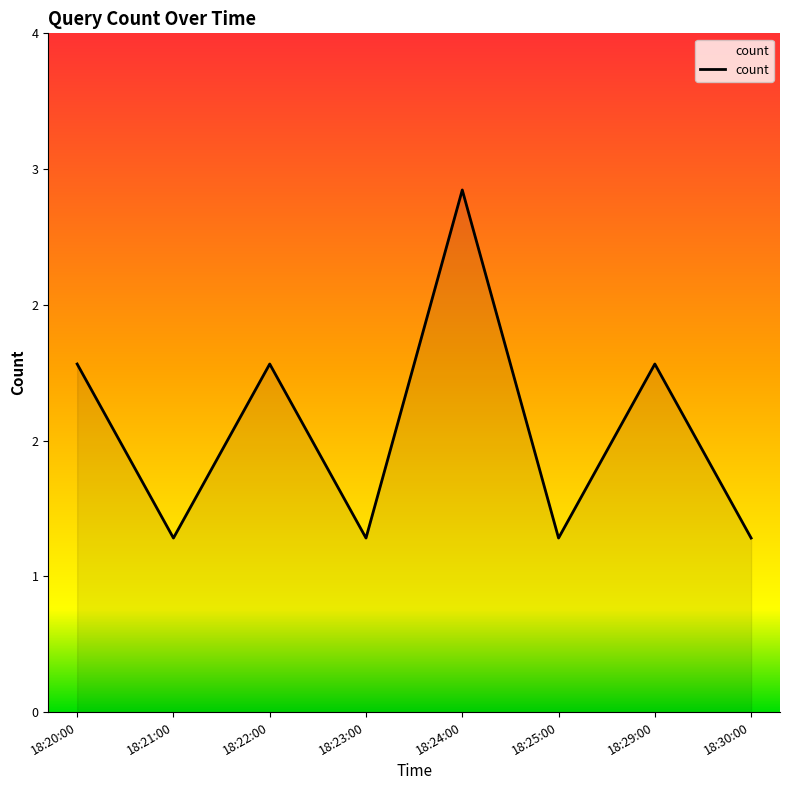

Rank the categories by value from highest to lowest.

18:24:00, 18:20:00, 18:22:00, 18:29:00, 18:21:00, 18:23:00, 18:25:00, 18:30:00